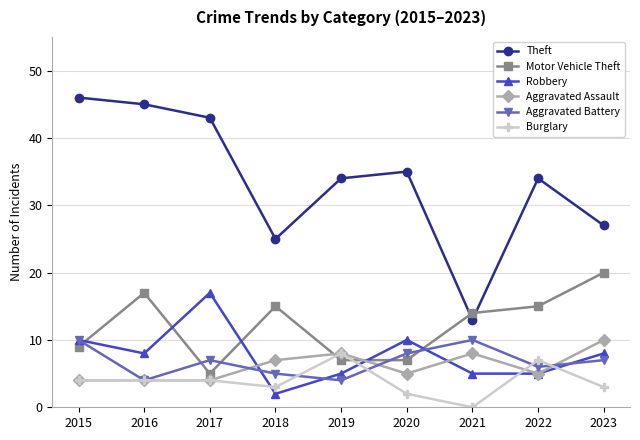

True or false: Motor Vehicle Theft and Theft intersect in this chart.

True